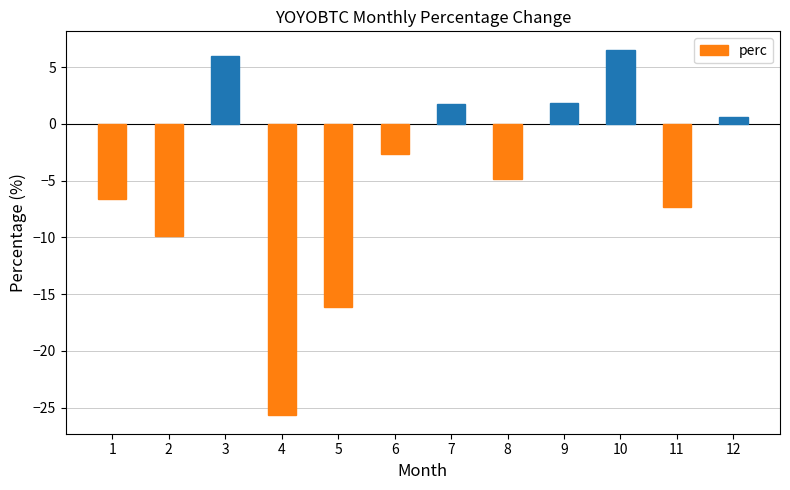

What is the change in value from 1 to 8?

+1.8